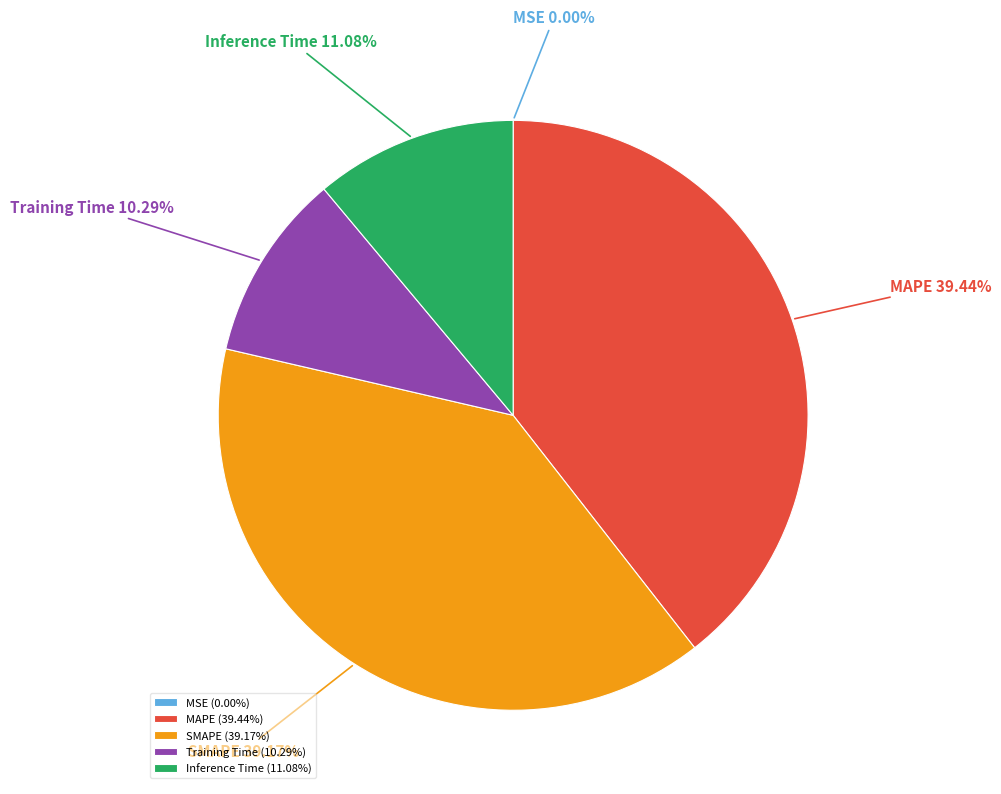

What percentage is NOT represented by Inference Time?

88.9%